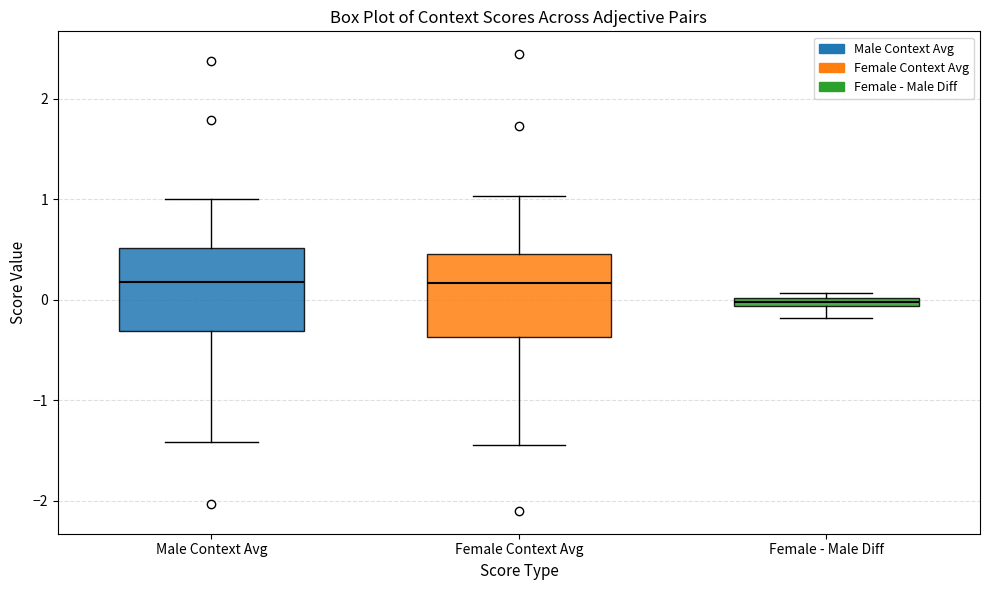

Where does the upper whisker of the box for Male Context Avg end on the y-axis? The values are not printed on the chart, so give them approximately, as read against the axis.

1.0